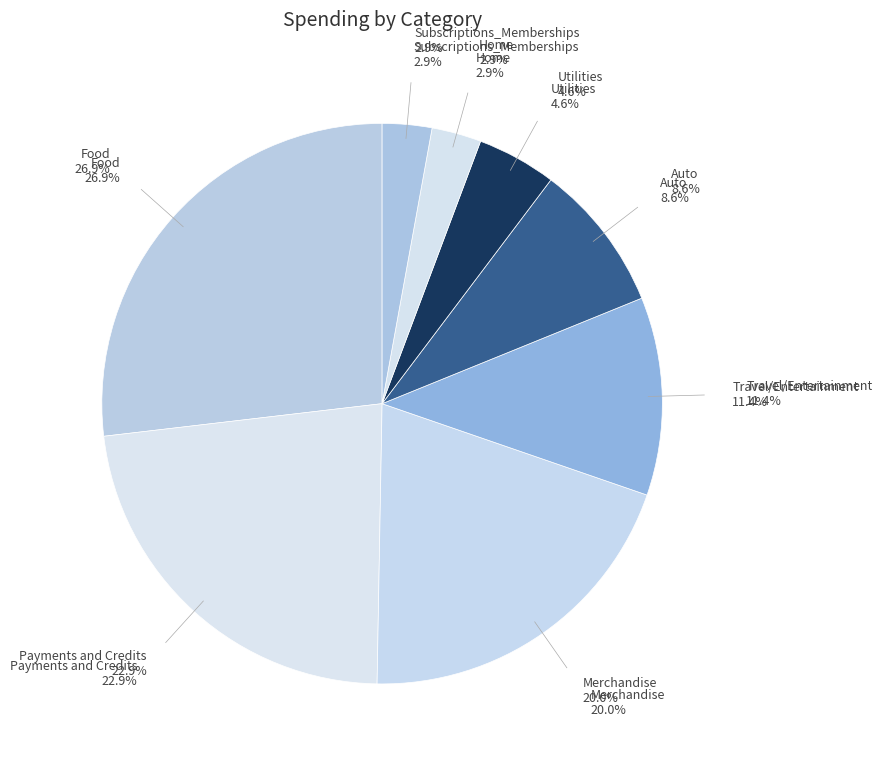

Which category has the smallest portion of the pie?

Home